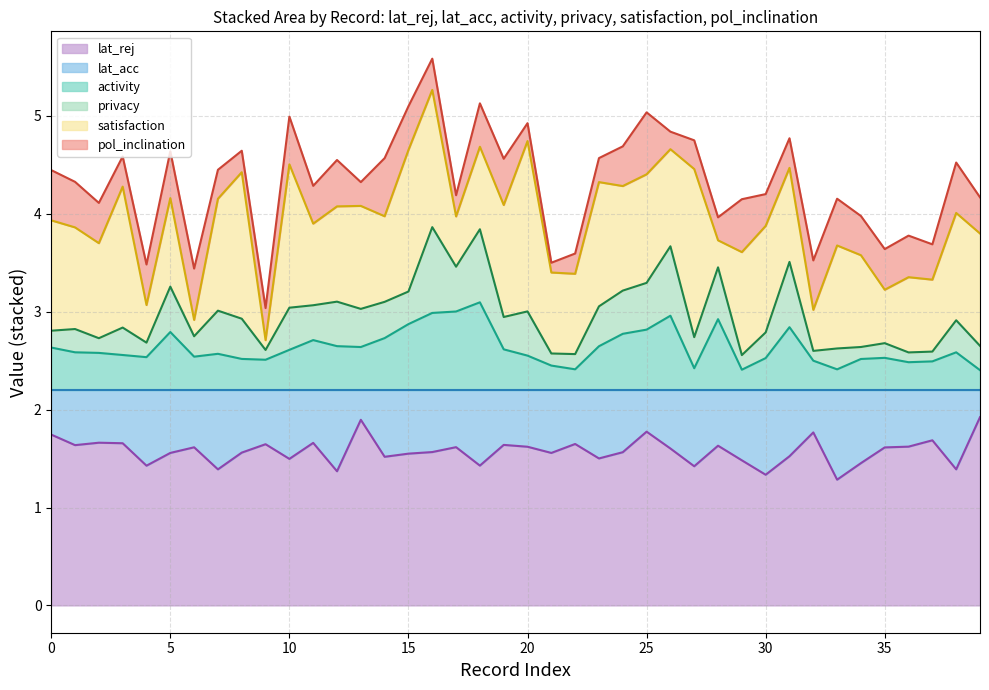

Does the chart display data point markers on the line(s)?

No